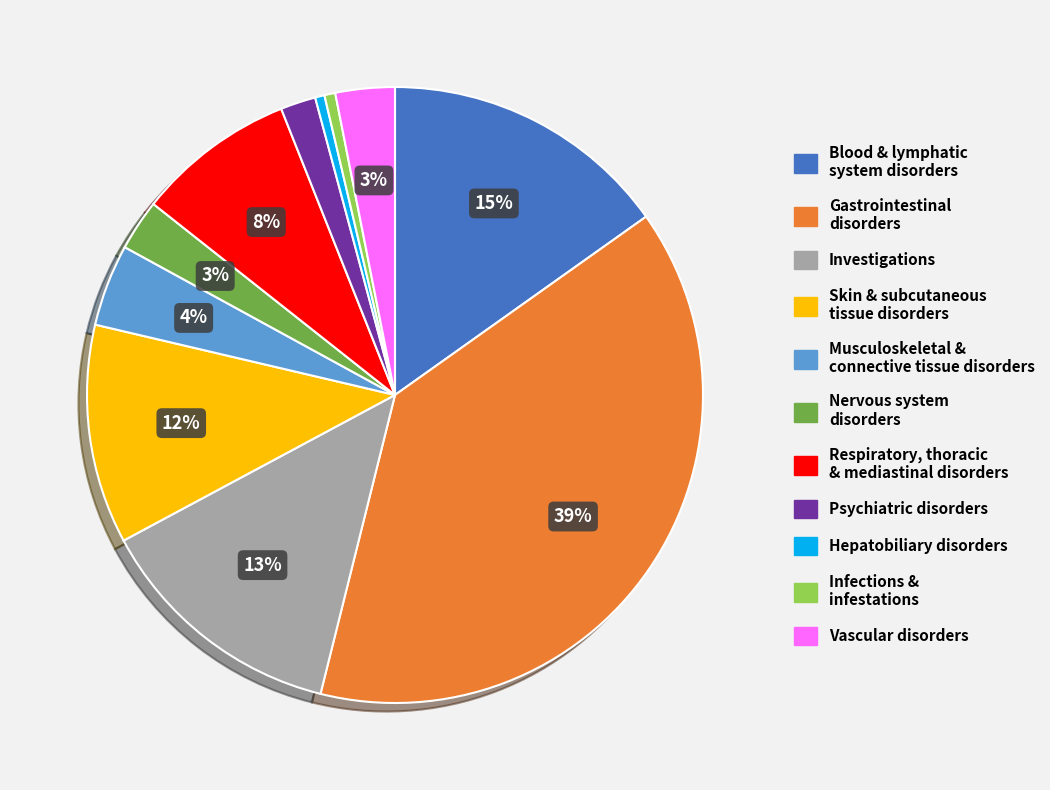

To the nearest percent, what is the average slice percentage?

9%